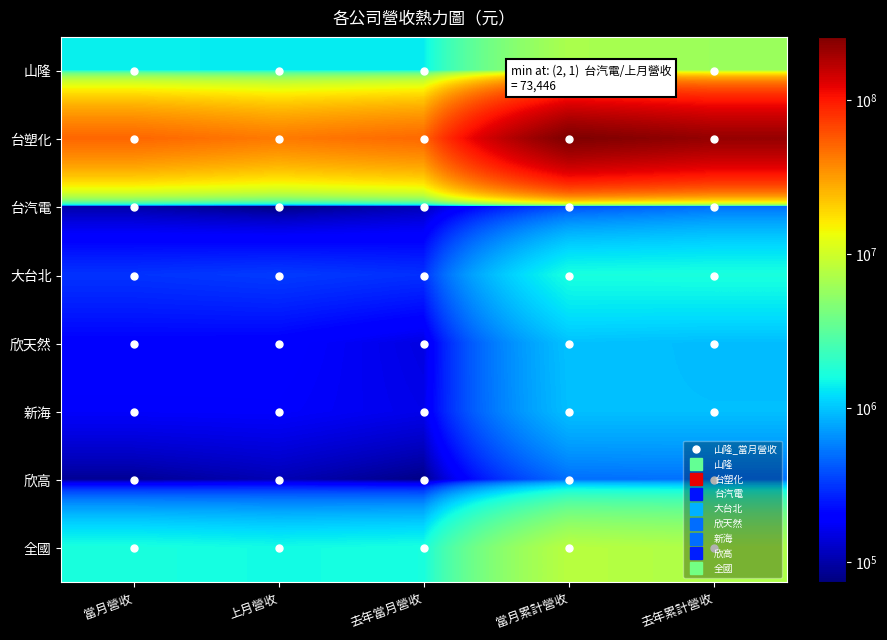

Which series has the largest total across all categories?

台塑化